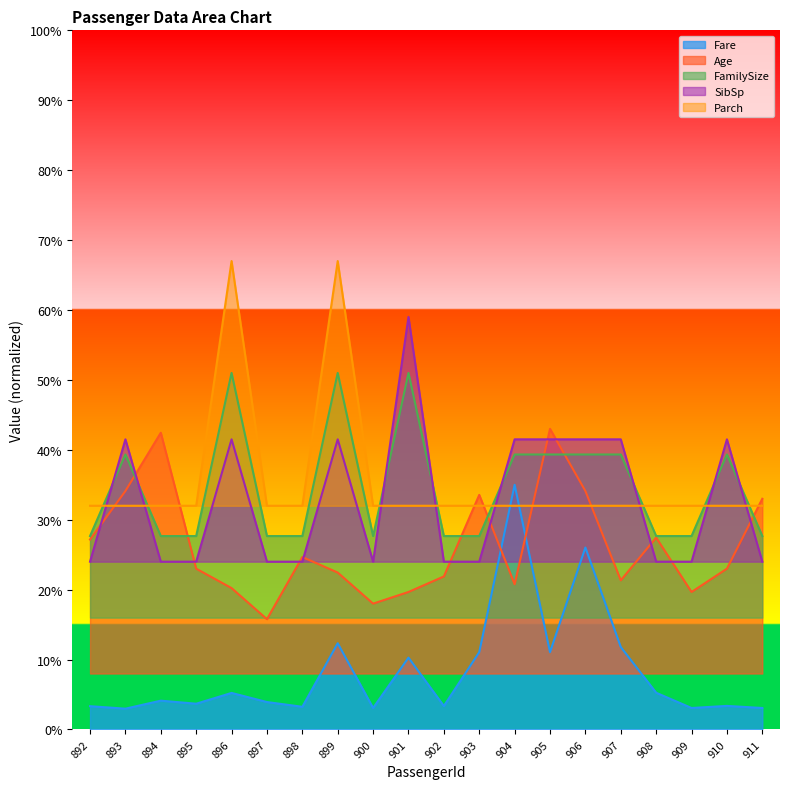

What is the value of the Fare point at the 8th from the left?

12.3